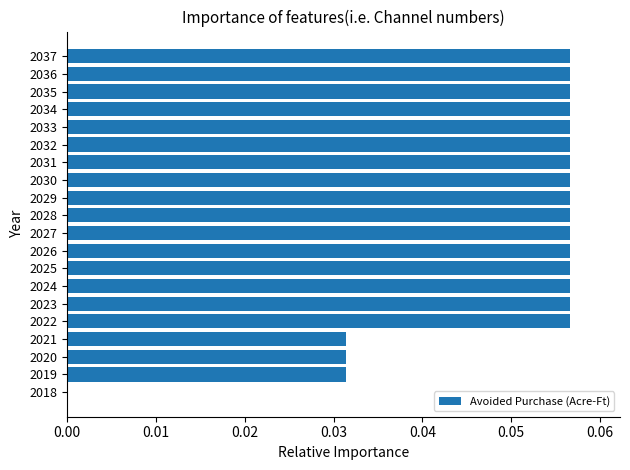

Which has a higher value, 2029 or 2021?

2029